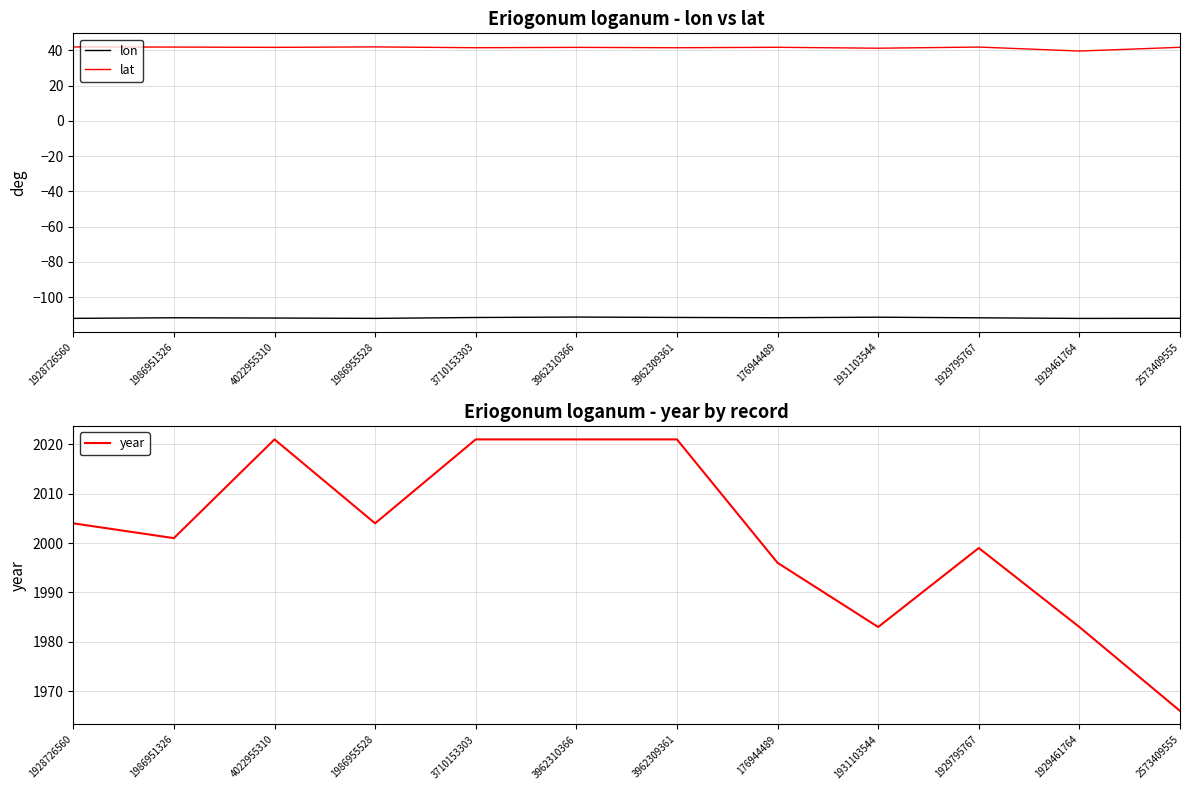

Rank the series by their maximum value, from lowest to highest.

lon, lat, year